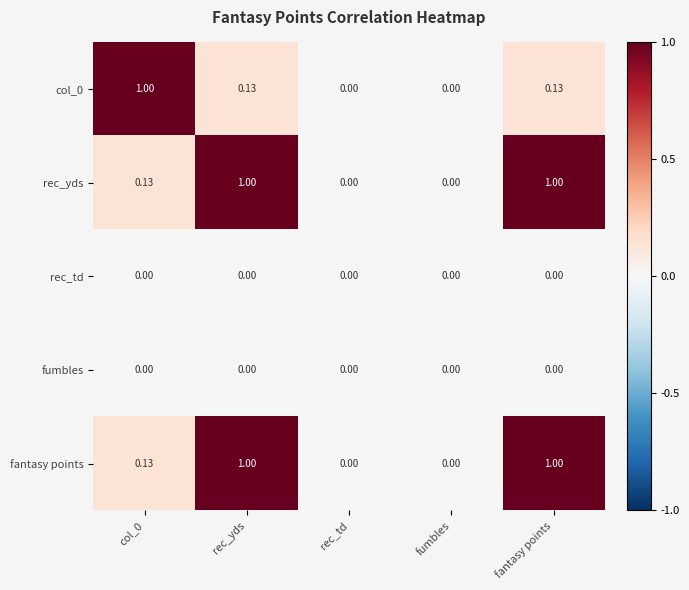

How many series are shown in this chart?

5